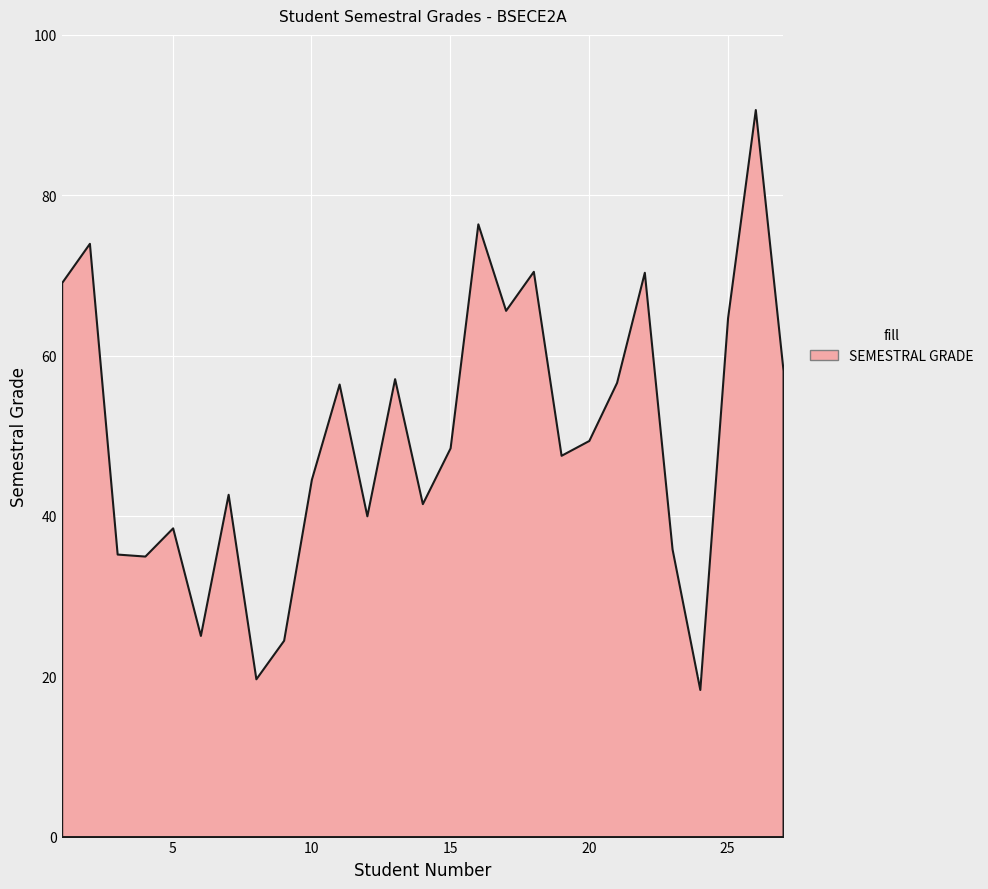

True or false: there are more than 2 points higher than both neighbors.

True